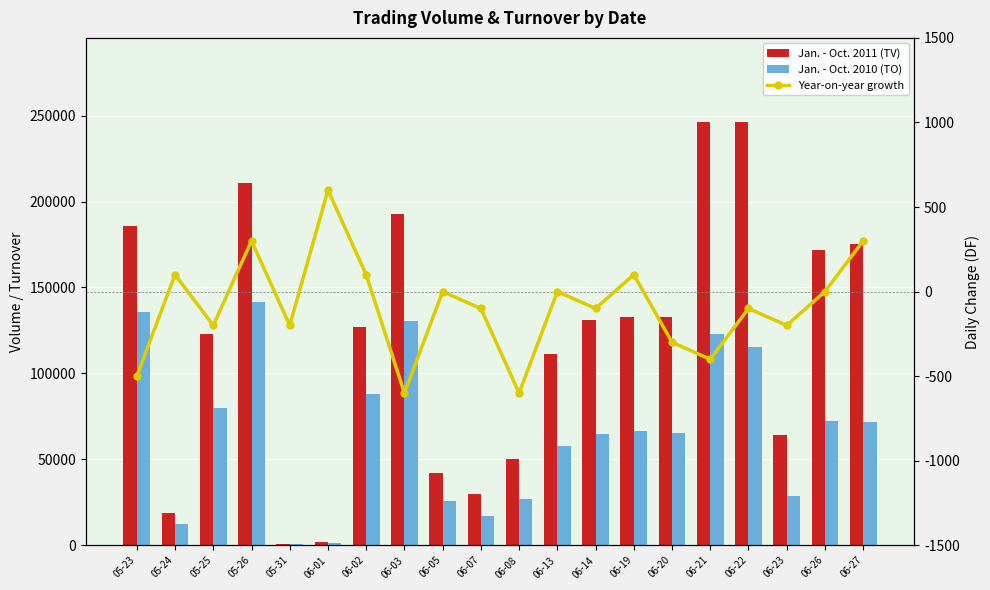

At which category does the chart reach its minimum across all series?

06-03